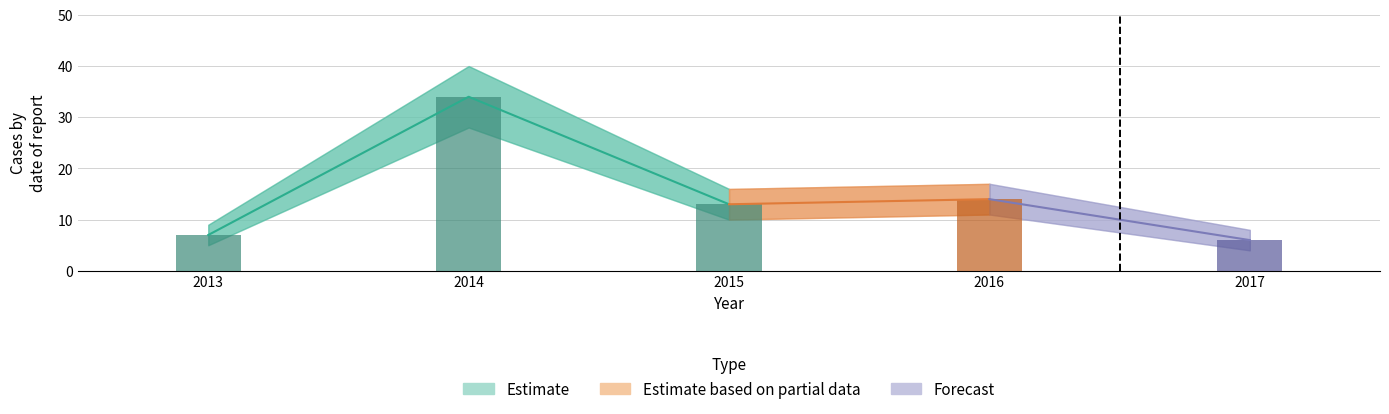

Which label corresponds to the smallest value in the chart?

2017